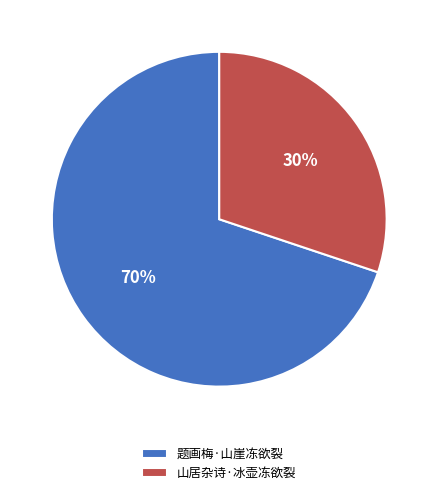

Combined, do 题画梅·山崖冻欲裂 and 山居杂诗·冰壶冻欲裂 account for over 50%?

Yes